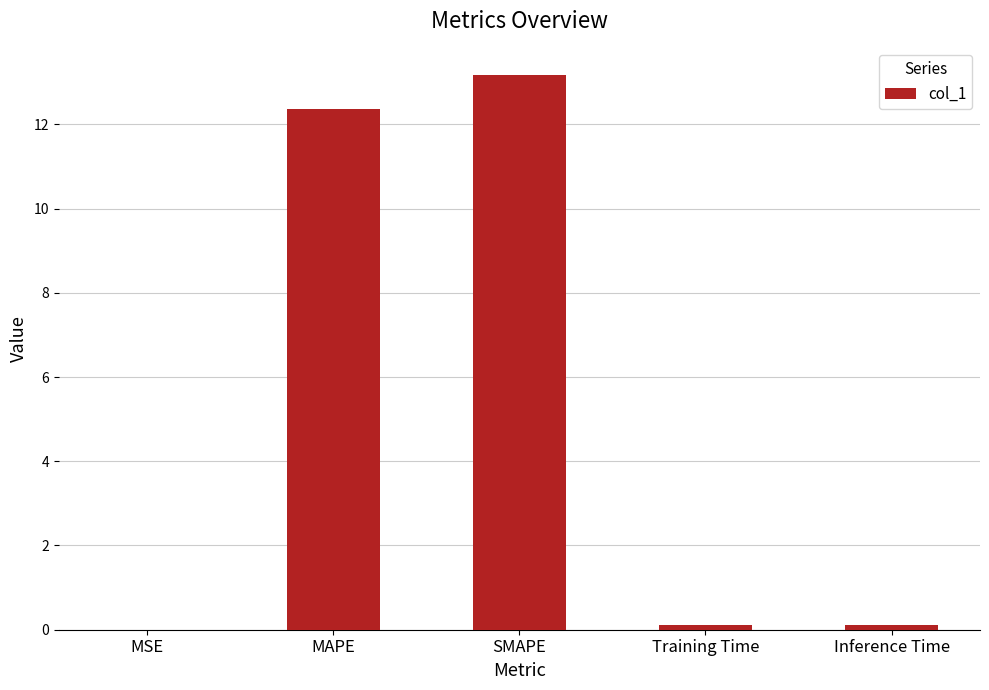

At which category does the chart reach its peak across all series?

SMAPE